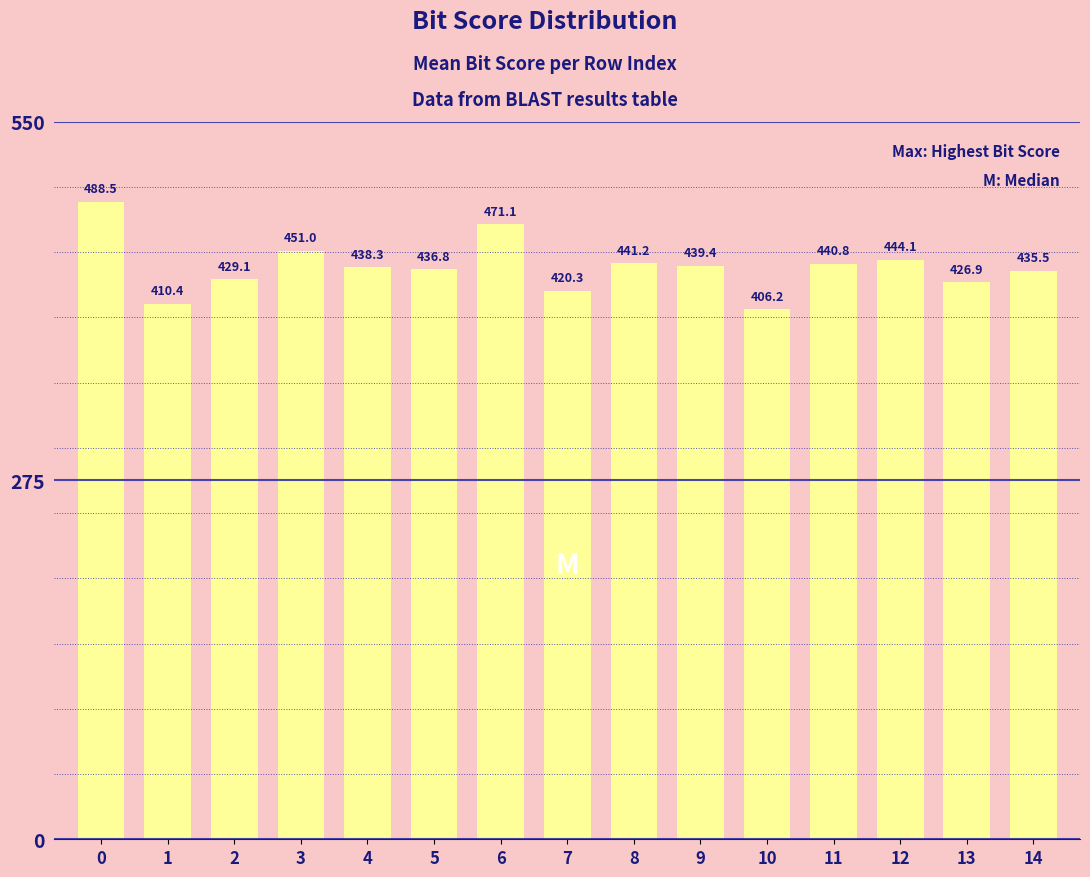

Reading left to right, transcribe all the data shown in this chart.

0=488.5	1=410.4	2=429.1	3=451.0	4=438.3	5=436.8	6=471.1	7=420.3	8=441.2	9=439.4	10=406.2	11=440.8	12=444.1	13=426.9	14=435.5